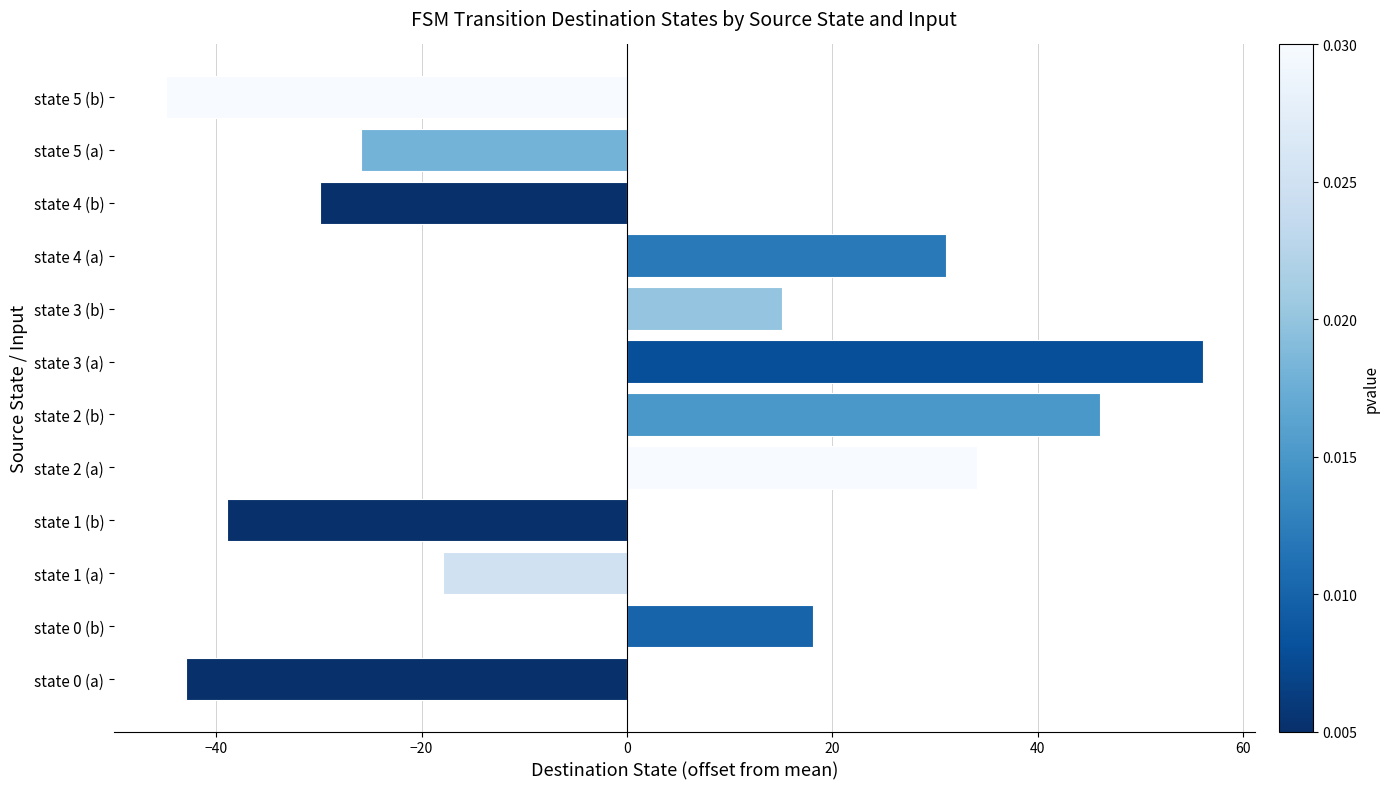

Reading bottom to top, what are all the values shown in this chart?

state 0 (a)=-42.9	state 0 (b)=18.1	state 1 (a)=-17.9	state 1 (b)=-38.9	state 2 (a)=34.1	state 2 (b)=46.1	state 3 (a)=56.1	state 3 (b)=15.1	state 4 (a)=31.1	state 4 (b)=-29.9	state 5 (a)=-25.9	state 5 (b)=-44.9